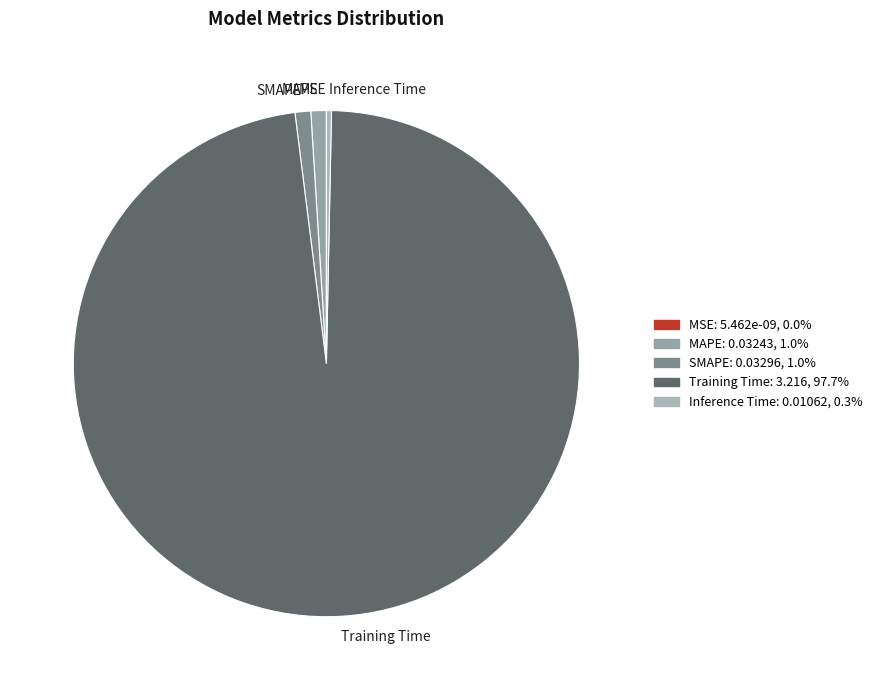

Between SMAPE and Training Time, which is larger?

Training Time